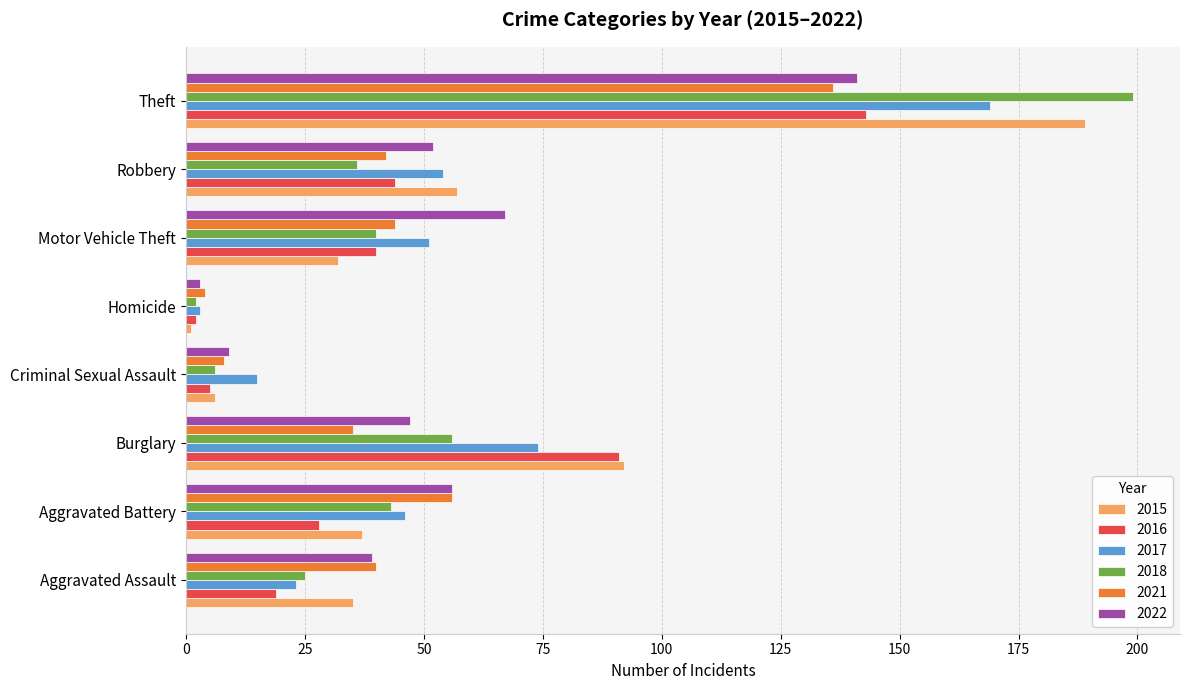

What is the difference between the 2022 values at Aggravated Battery and Aggravated Assault?

17